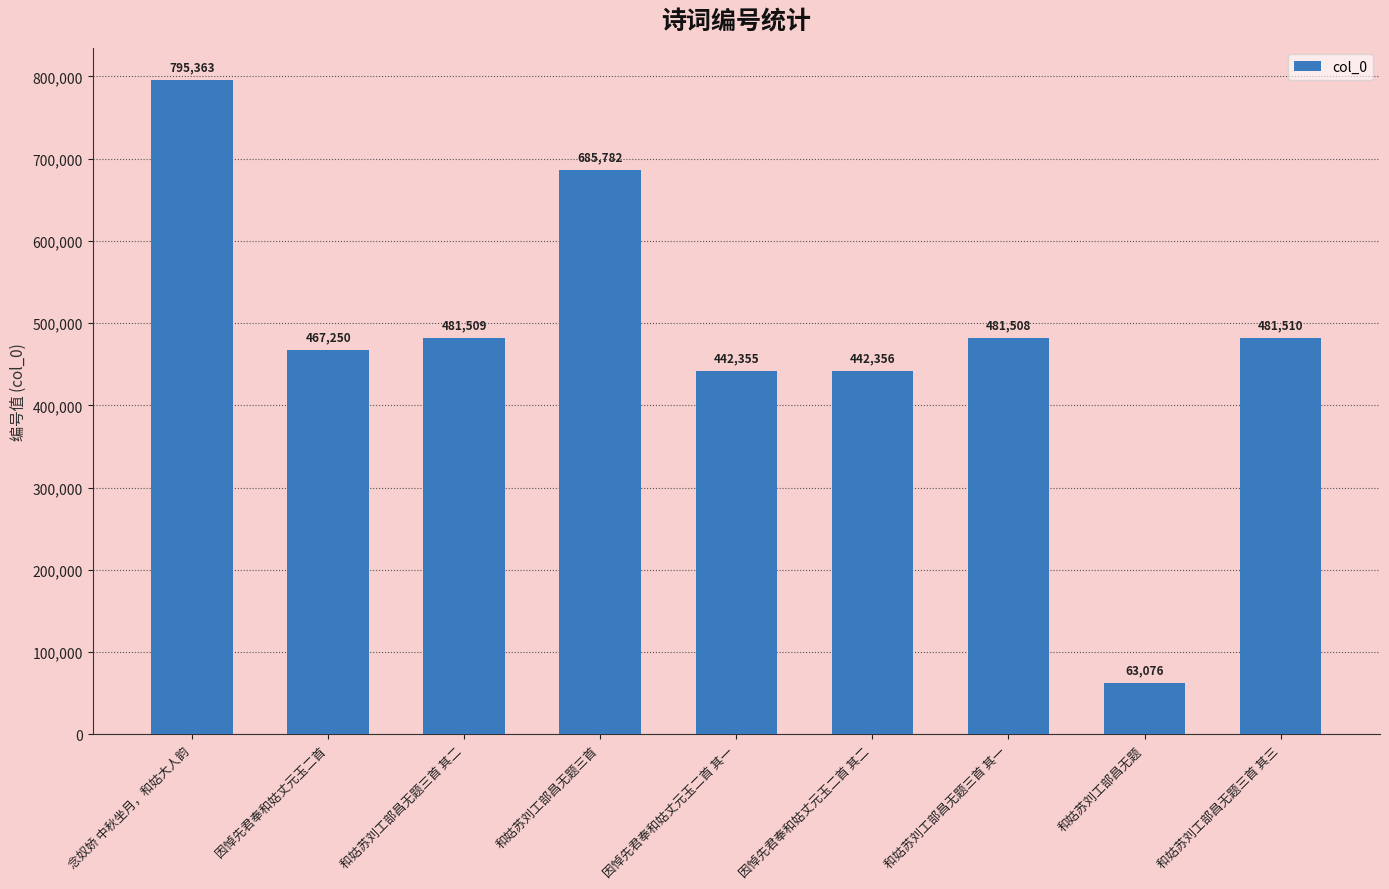

At which category does the chart reach its peak across all series?

念奴娇 中秋坐月，和姑大人韵